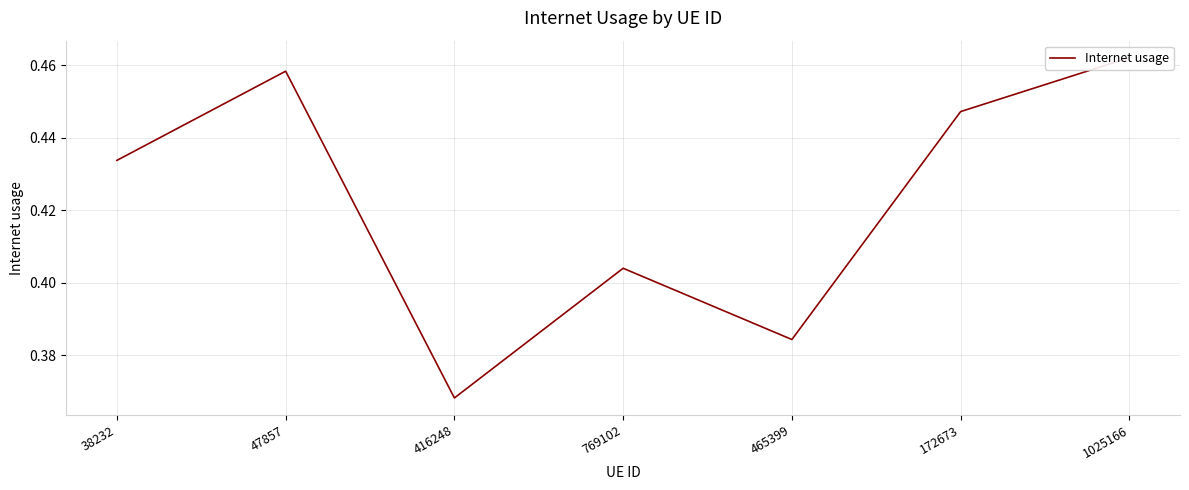

What is the difference between the maximum and minimum values?

0.1